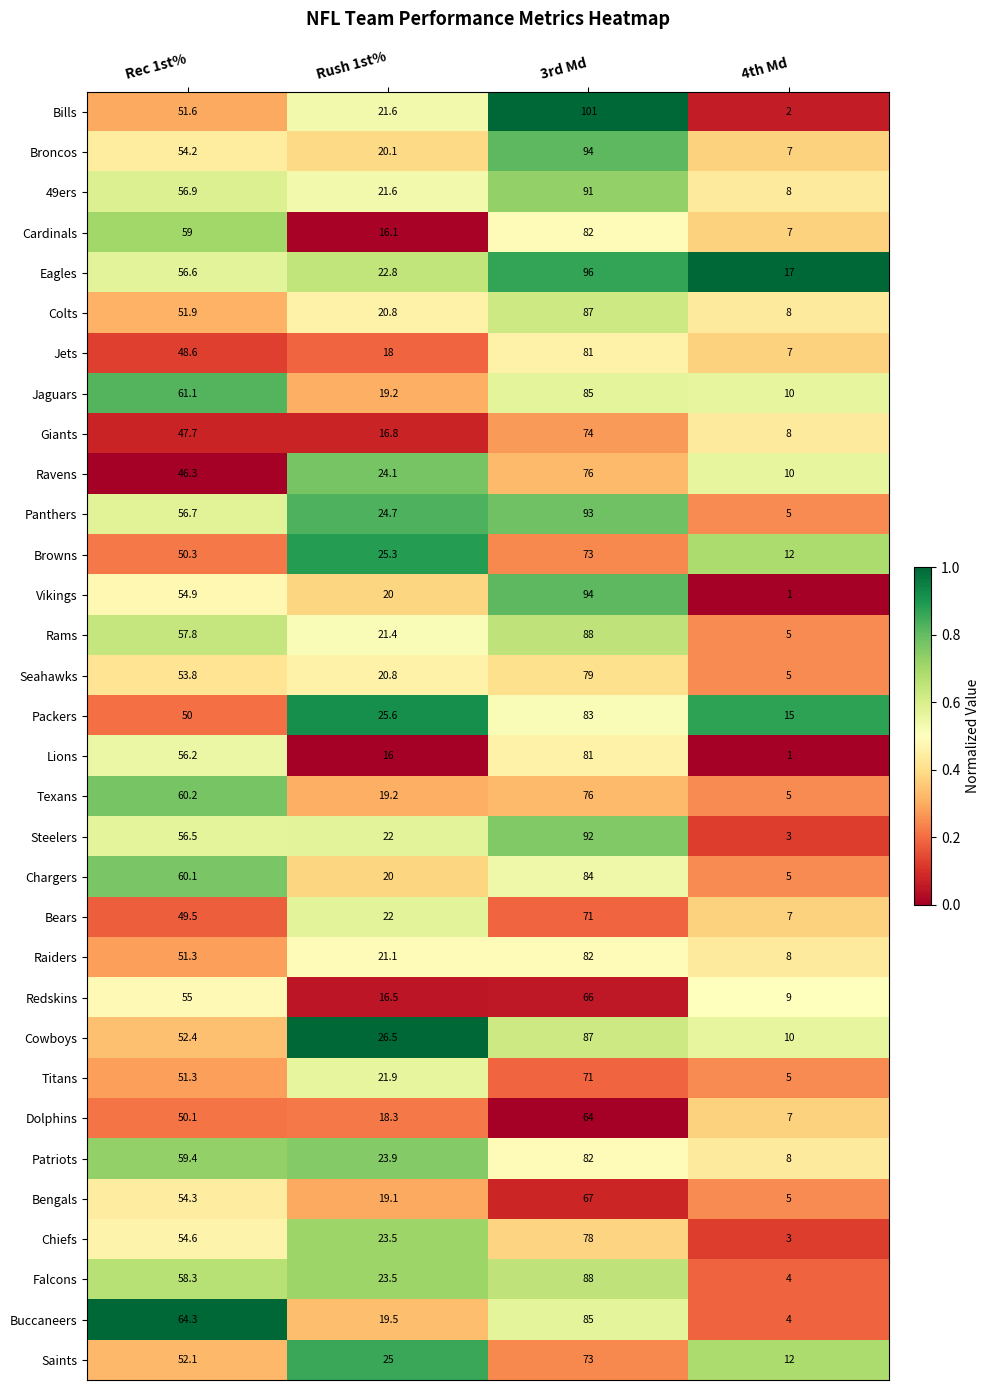

Between Rush 1st% and 3rd Md, which series saw the biggest shift?

Bills